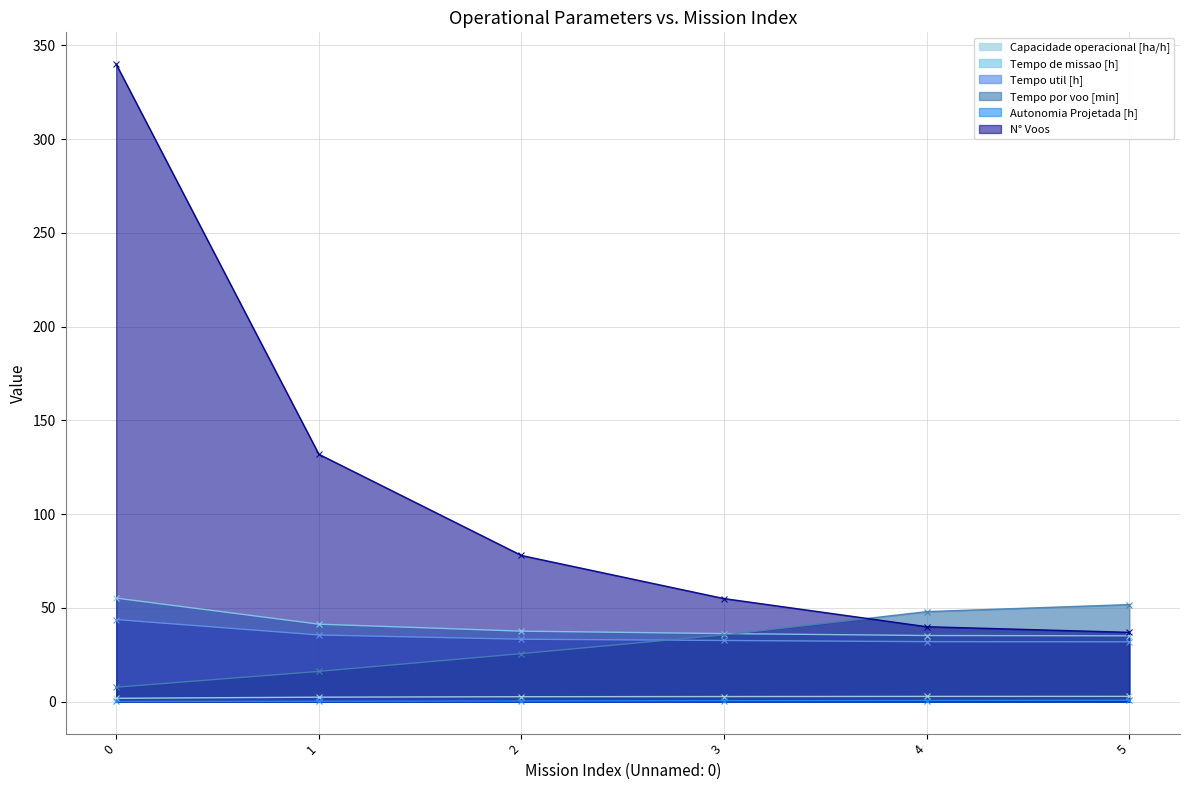

How many lines are shown in the chart?

6